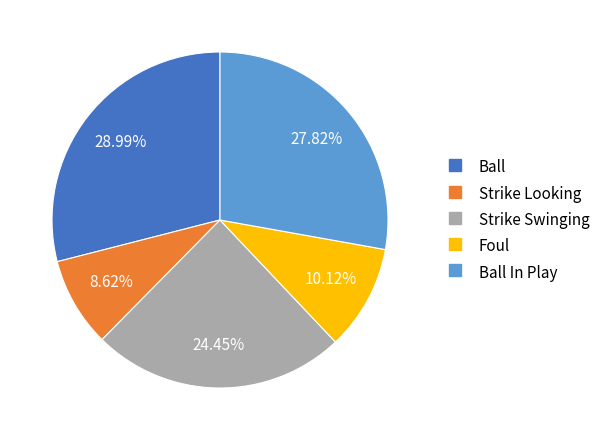

Is there a majority slice in this chart?

No